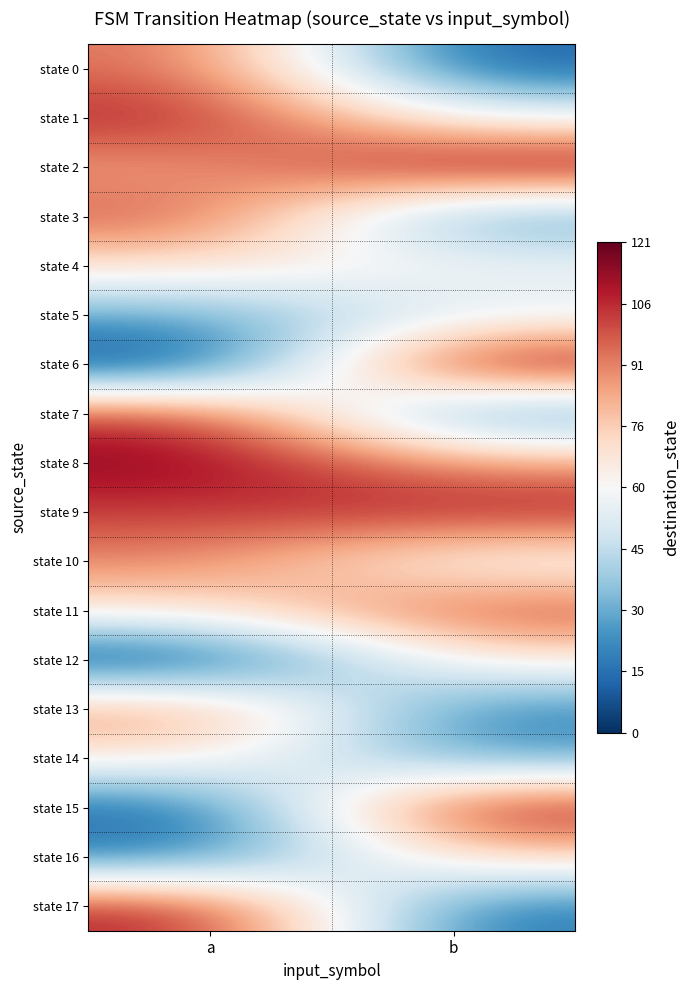

Reading left to right, extract all data points from this chart.

state 0: a=95	b=10
state 1: a=109	b=58
state 2: a=83	b=119
state 3: a=100	b=22
state 4: a=70	b=61
state 5: a=29	b=52
state 6: a=1	b=121
state 7: a=105	b=18
state 8: a=116	b=86
state 9: a=102	b=110
state 10: a=91	b=55
state 11: a=68	b=102
state 12: a=0	b=68
state 13: a=92	b=19
state 14: a=67	b=26
state 15: a=11	b=114
state 16: a=17	b=74
state 17: a=110	b=16